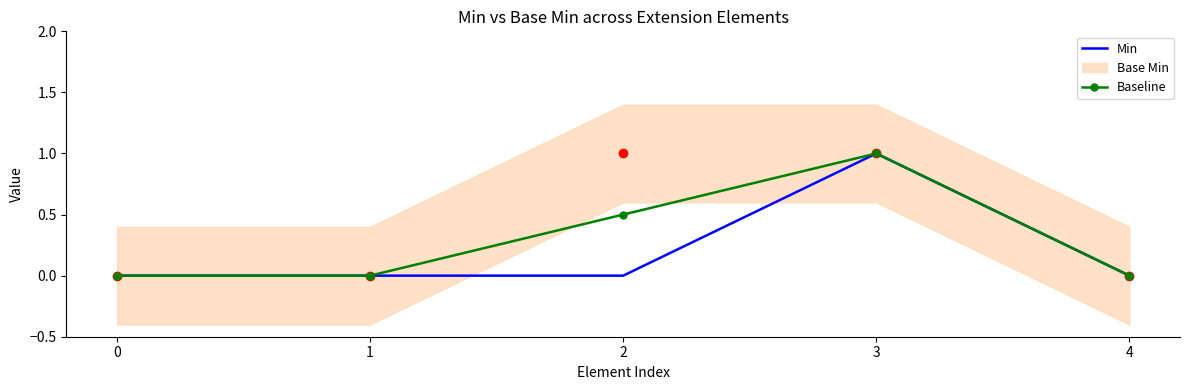

Count the Min values in the range 0 to 1.

5